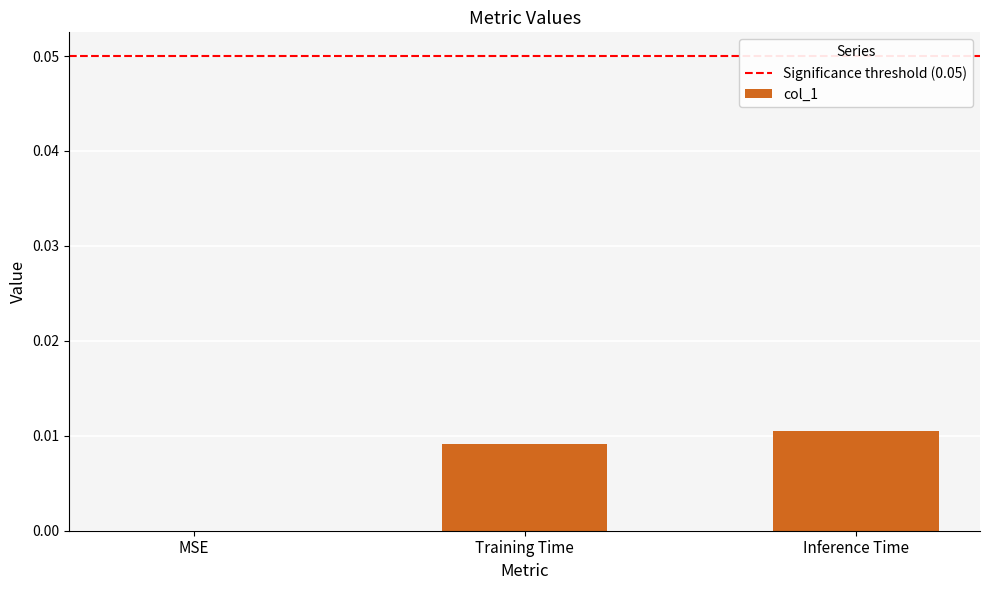

Which has a higher value, MSE or Inference Time?

Inference Time